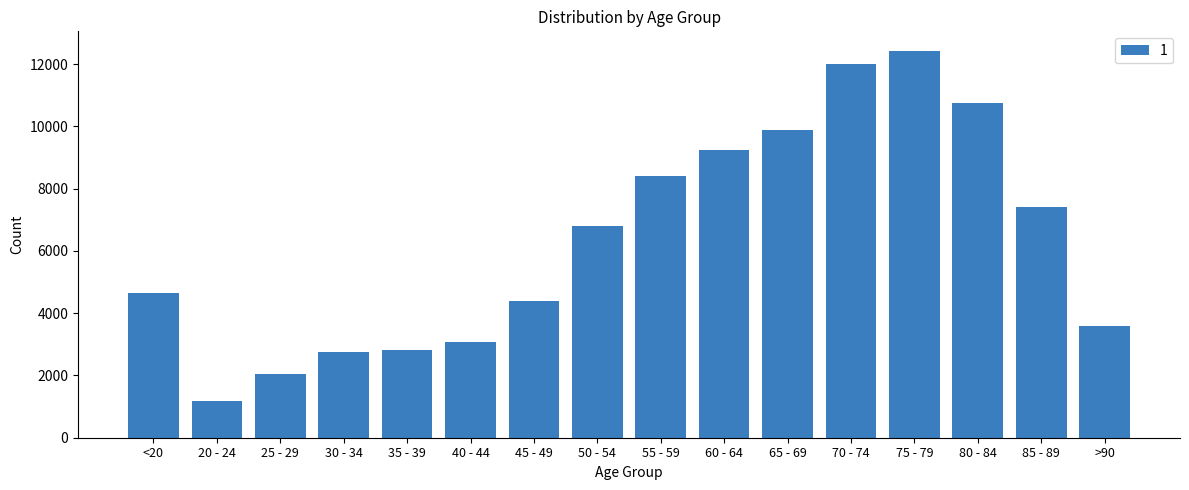

How many bars are there in total?

16